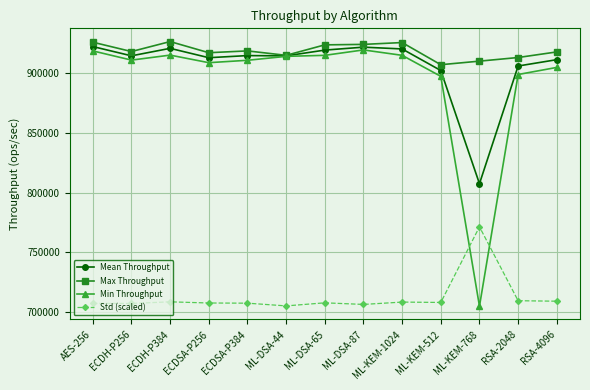

What is the label of the 10th point from the left?

ML-KEM-512